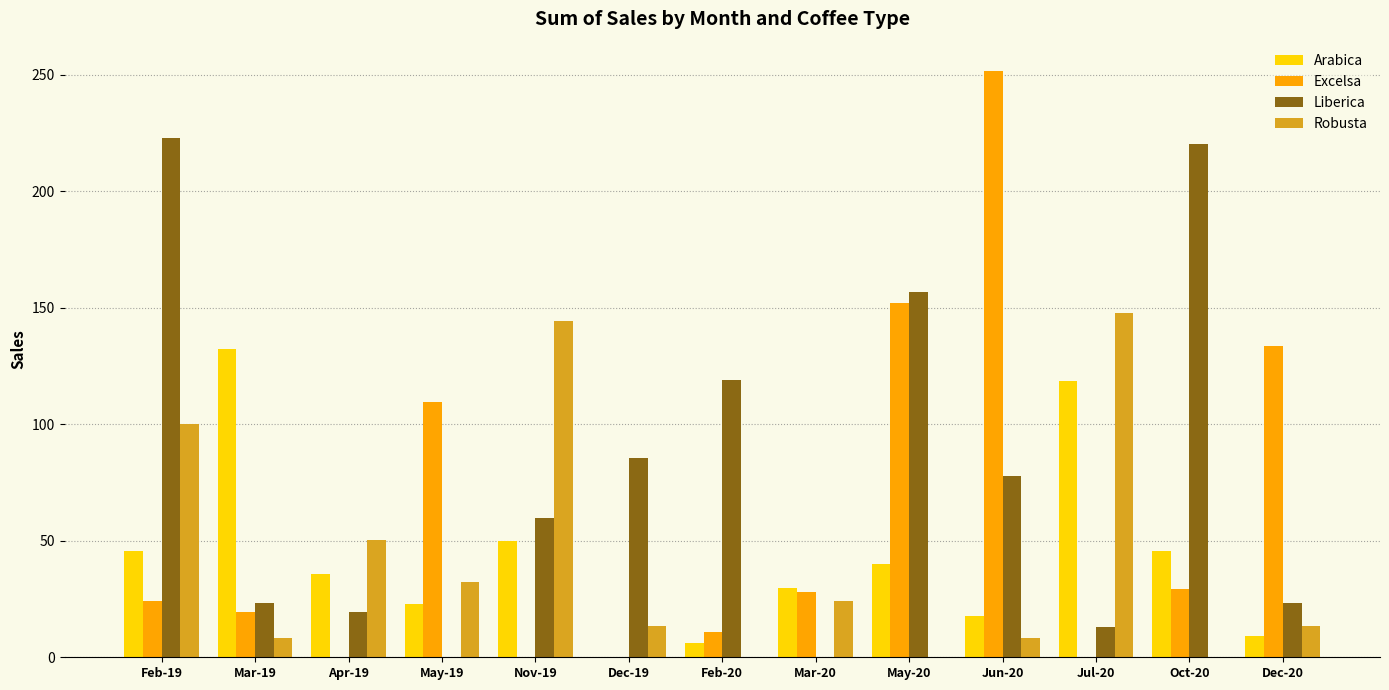

What is the sum of all Arabica values?

553.2